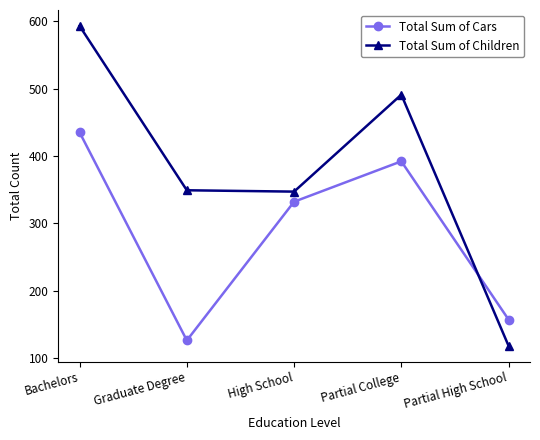

At how many categories does at least one series exceed 302?

4